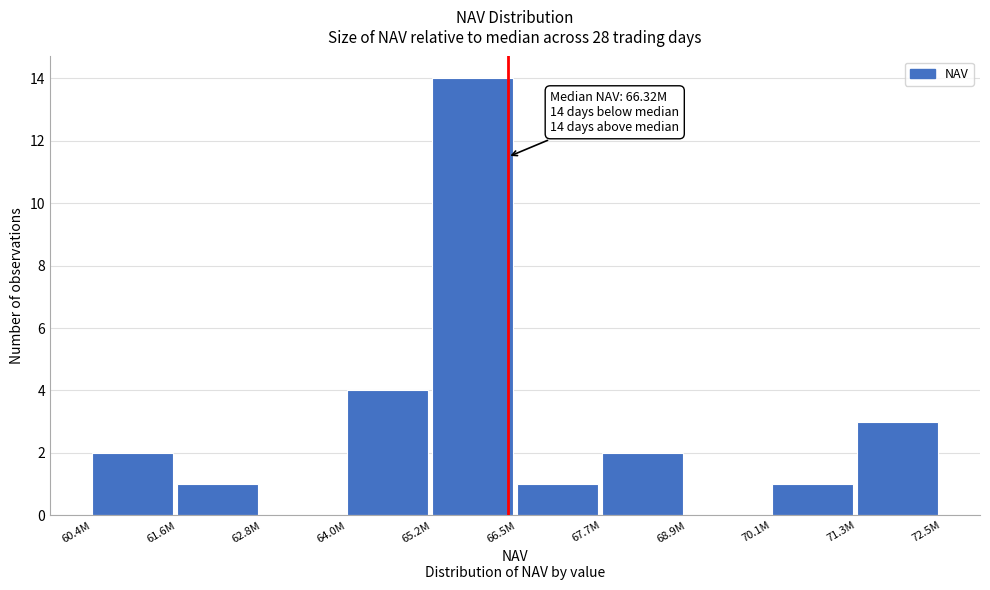

Reading left to right, transcribe all the data shown in this chart.

60.4M=2	61.6M=1	62.8M=0	64.0M=4	65.2M=14	66.5M=1	67.7M=2	68.9M=0	70.1M=1	71.3M=3